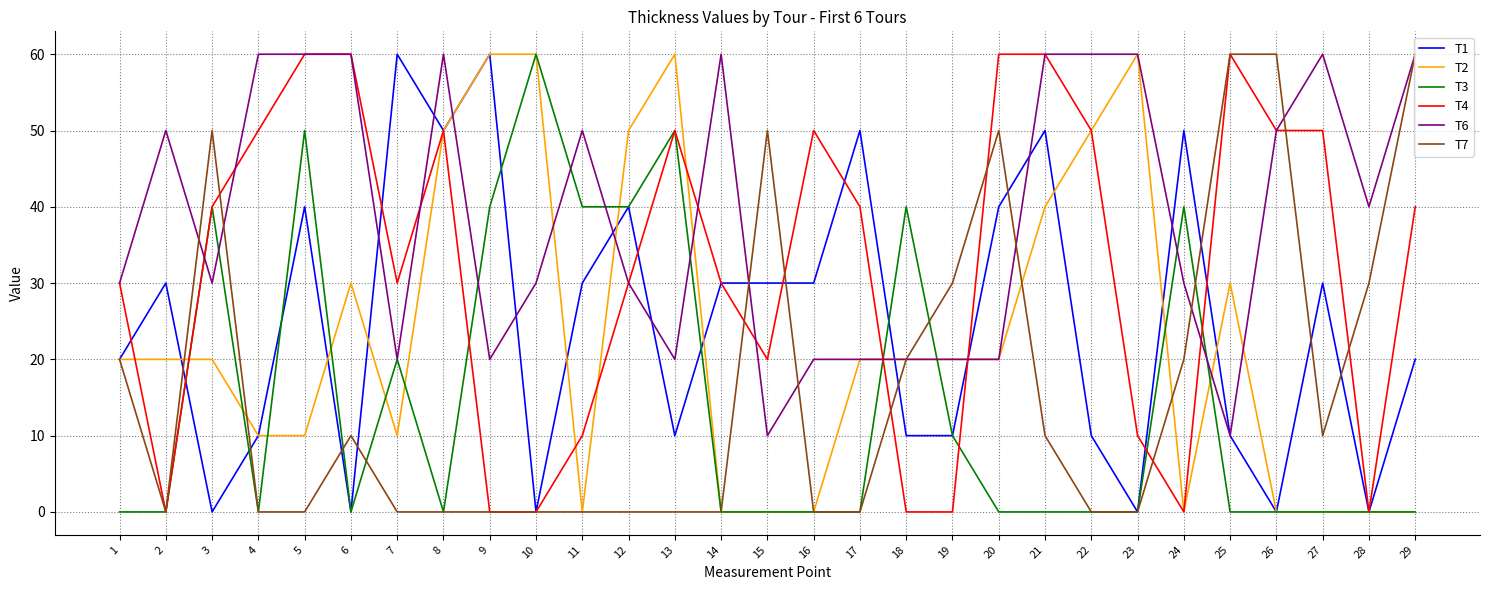

Is the value of T1 at 24 greater than the value of T7 at 17?

Yes